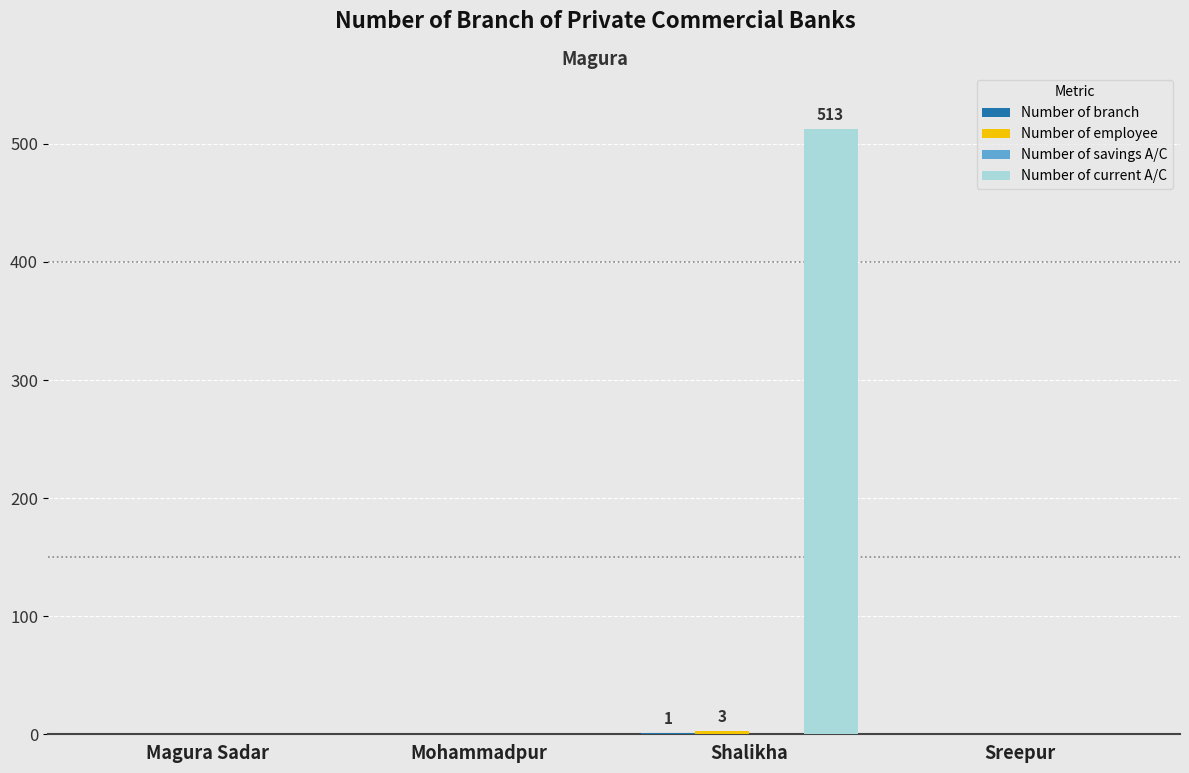

The value of Number of current A/C at Mohammadpur is 179. True or false?

False